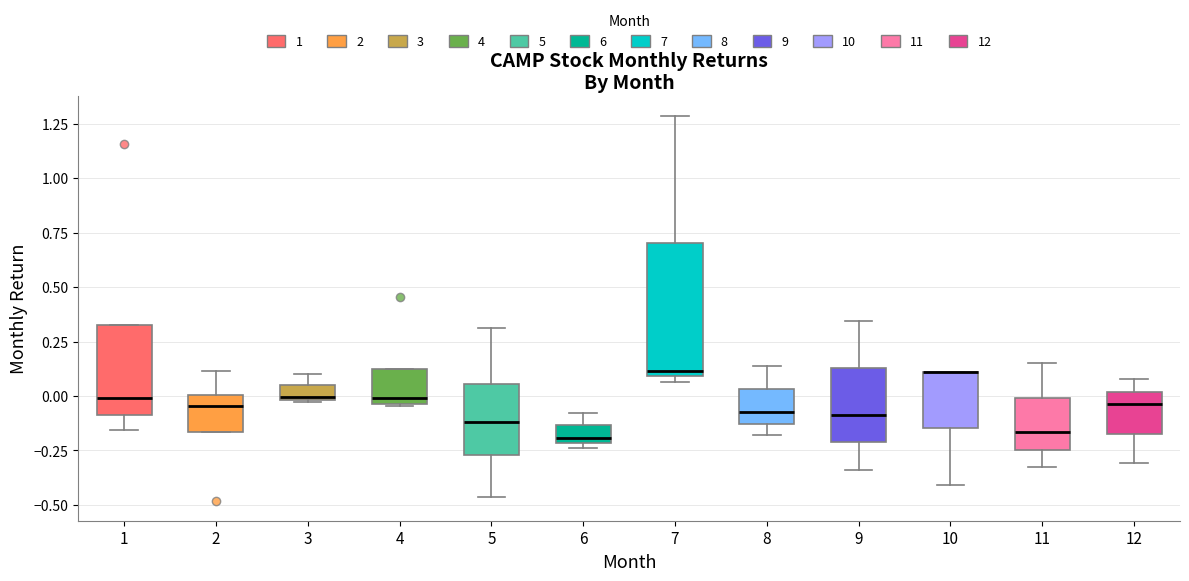

Where does the median line of the box at x = 8 sit on the y-axis? The values are not printed on the chart, so give them approximately, as read against the axis.

-0.05